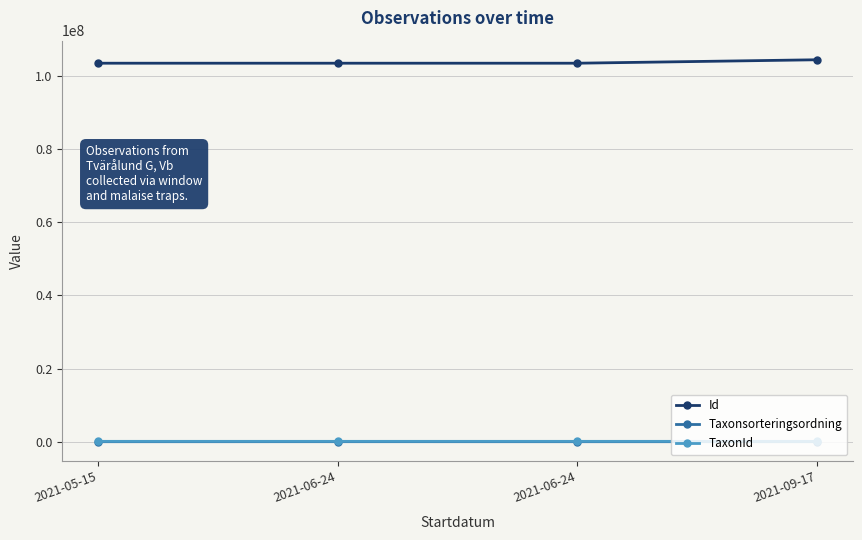

What is the difference between the second highest and second lowest values in the Taxonsorteringsordning series?

49